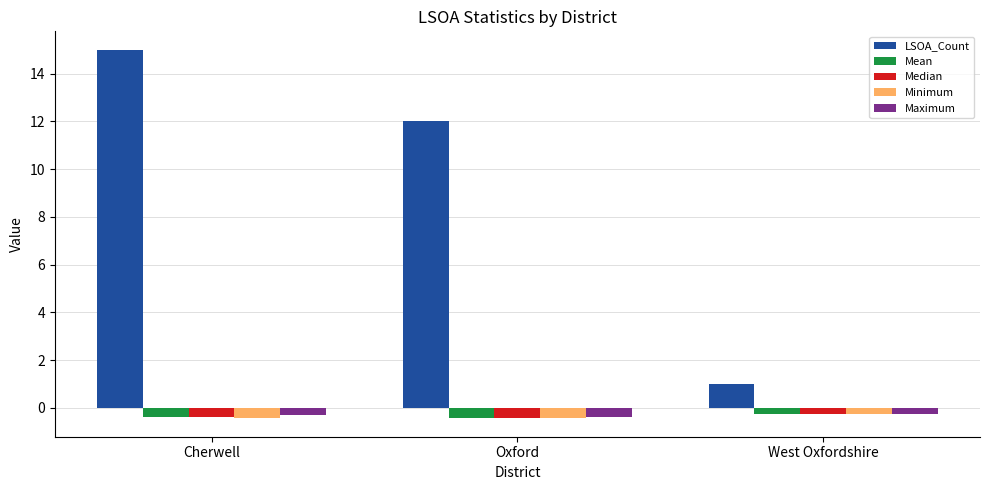

What is the maximum value for LSOA_Count?

15.0